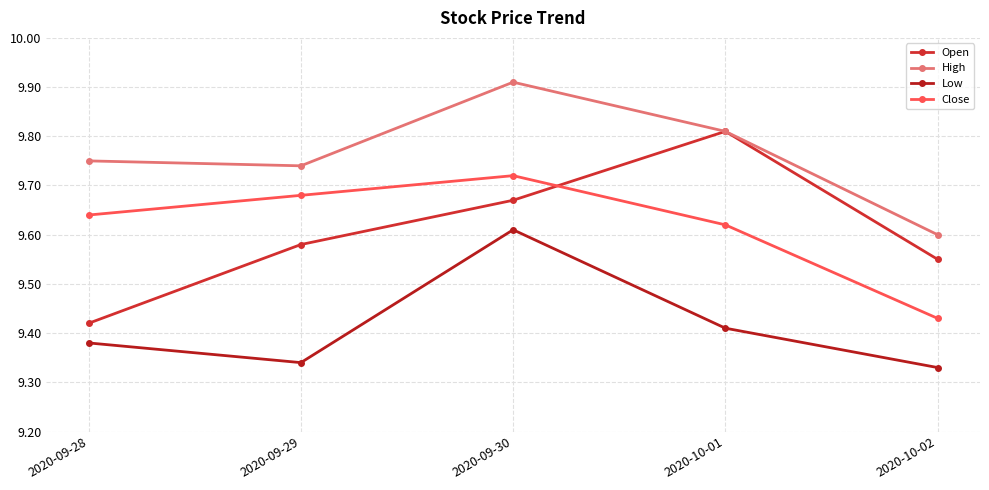

What is the label of the 2nd point from the left?

2020-09-29